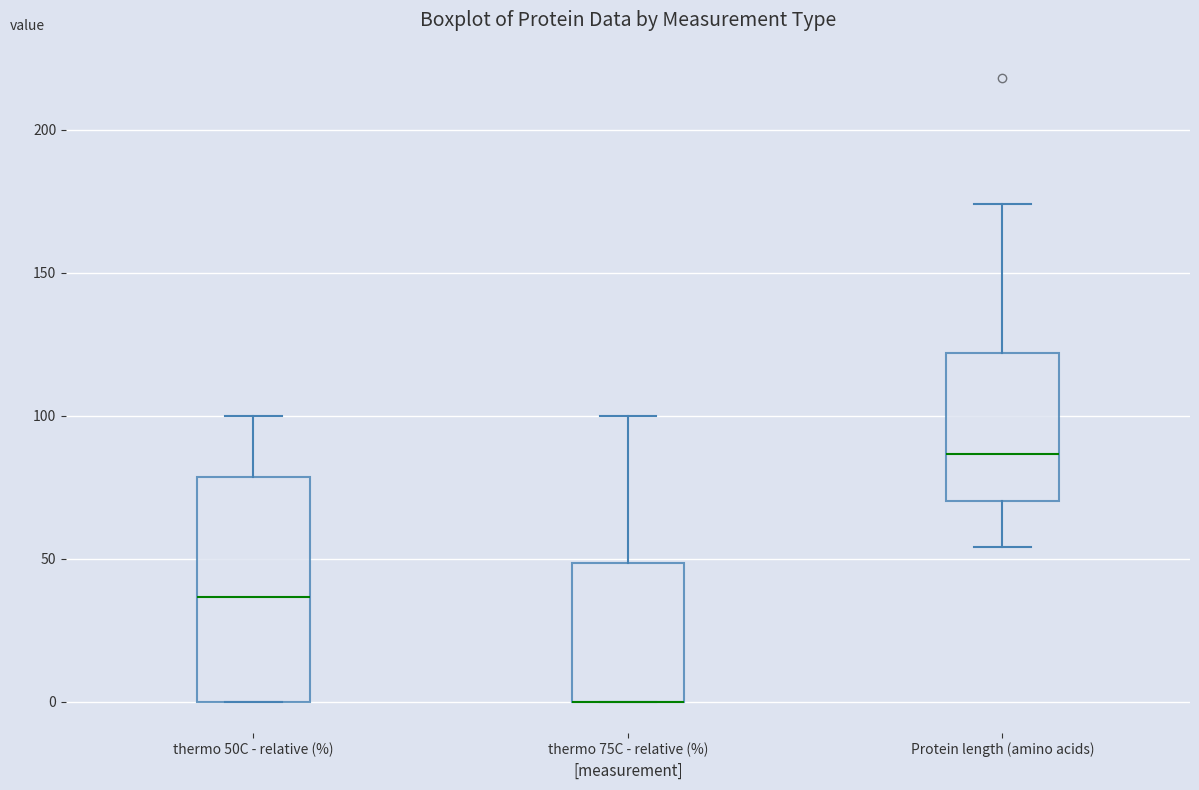

Comparing the boxes themselves (not the whiskers), which one is the tallest?

thermo 50C - relative (%)